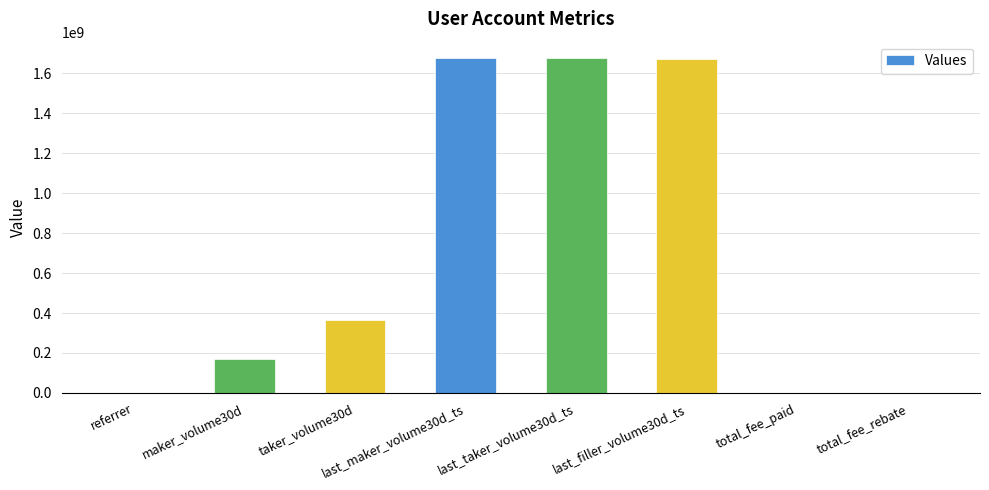

What is the sum of the values at last_taker_volume30d_ts and total_fee_rebate?

1673344063